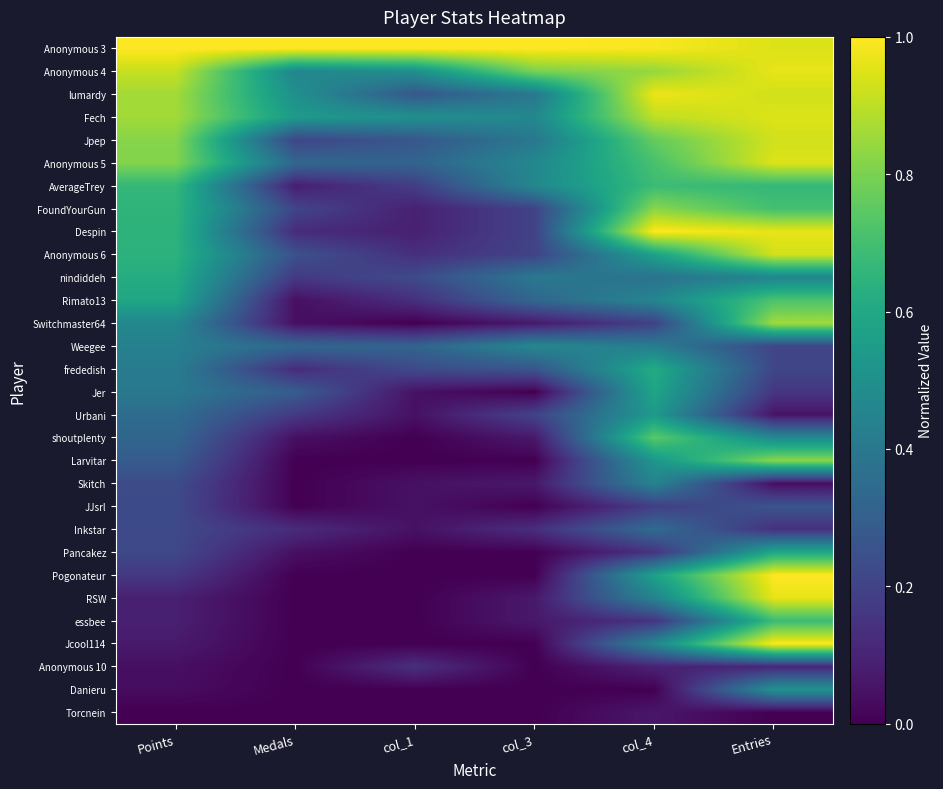

Between Entries and col_3, which is larger?

col_3